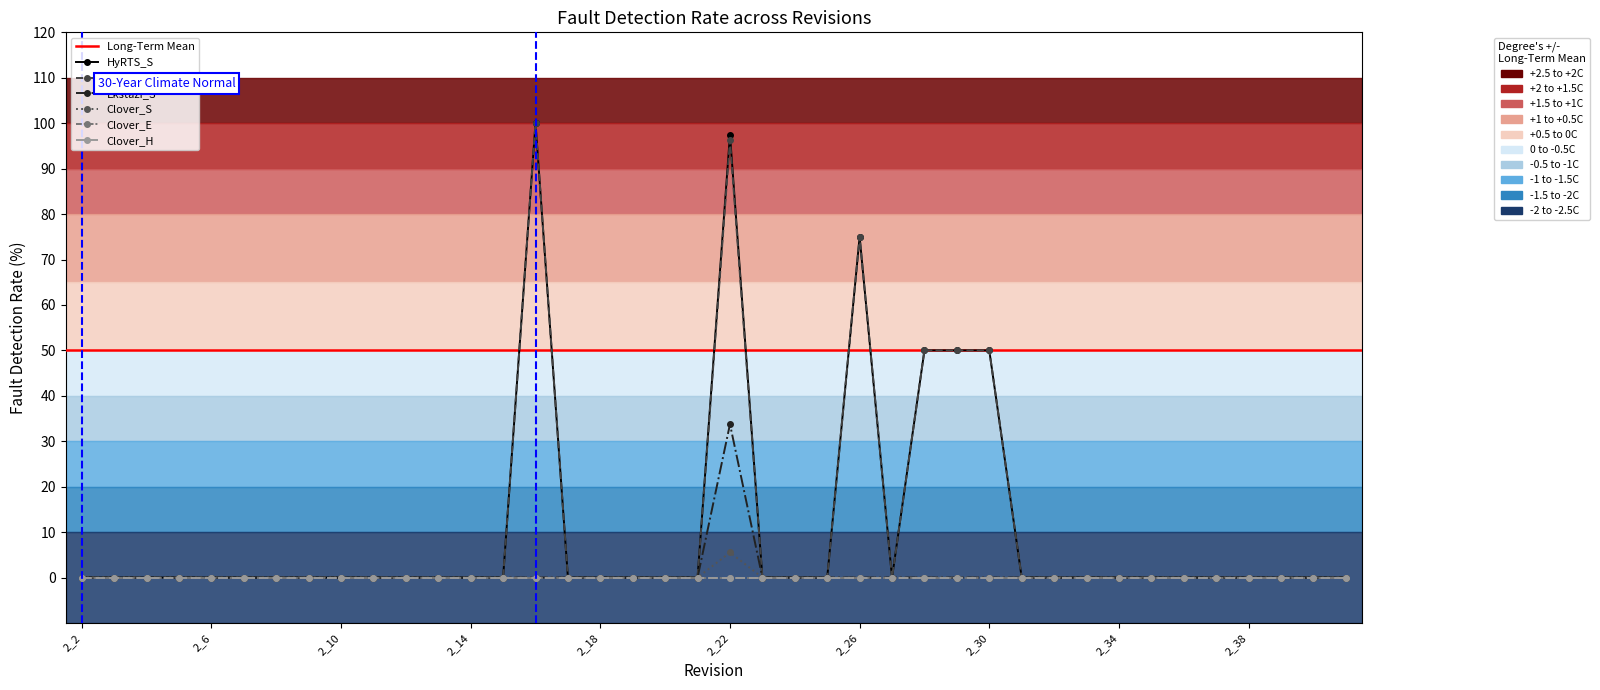

Is it true that Ekstazi_S equals -13.7 at 2_23?

False